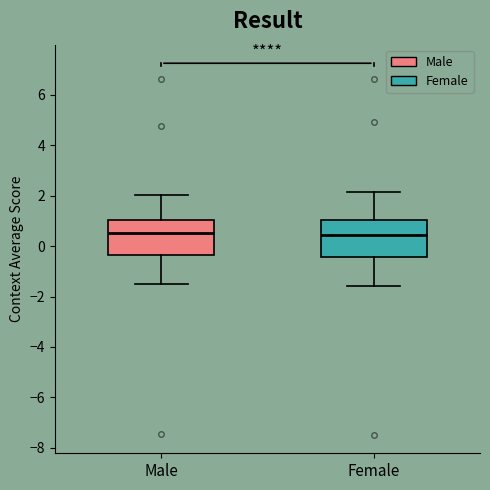

Where is the upper edge of the box for Male on the y-axis? The values are not printed on the chart, so give them approximately, as read against the axis.

1.0